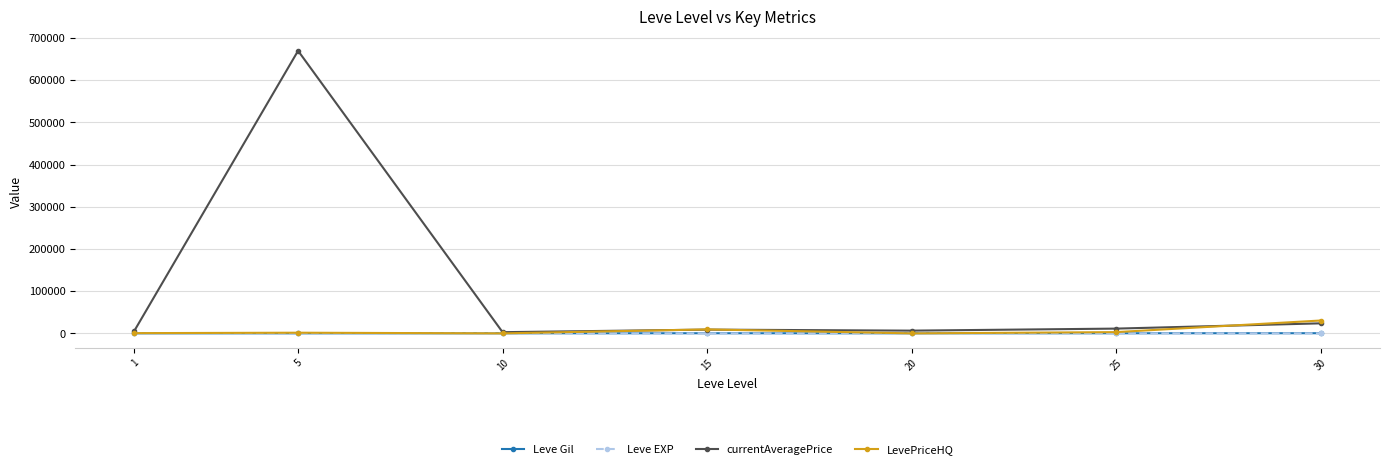

Where is the first local maximum for currentAveragePrice?

5